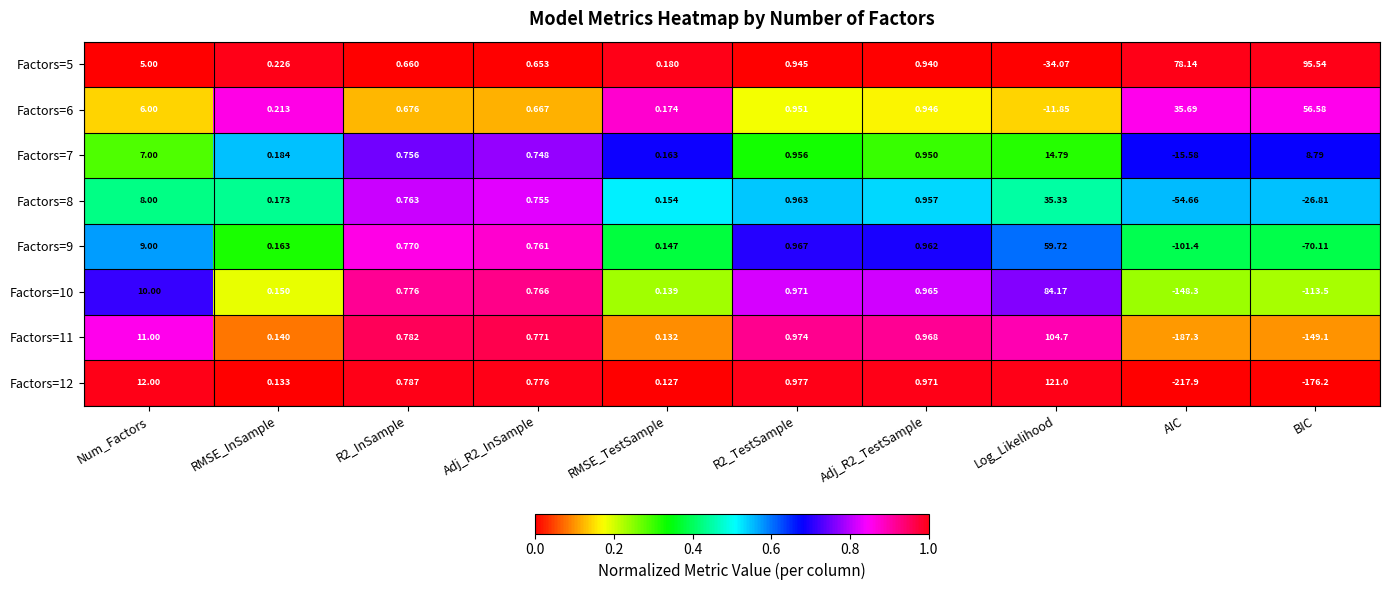

Which label corresponds to the largest value in the chart?

Log_Likelihood